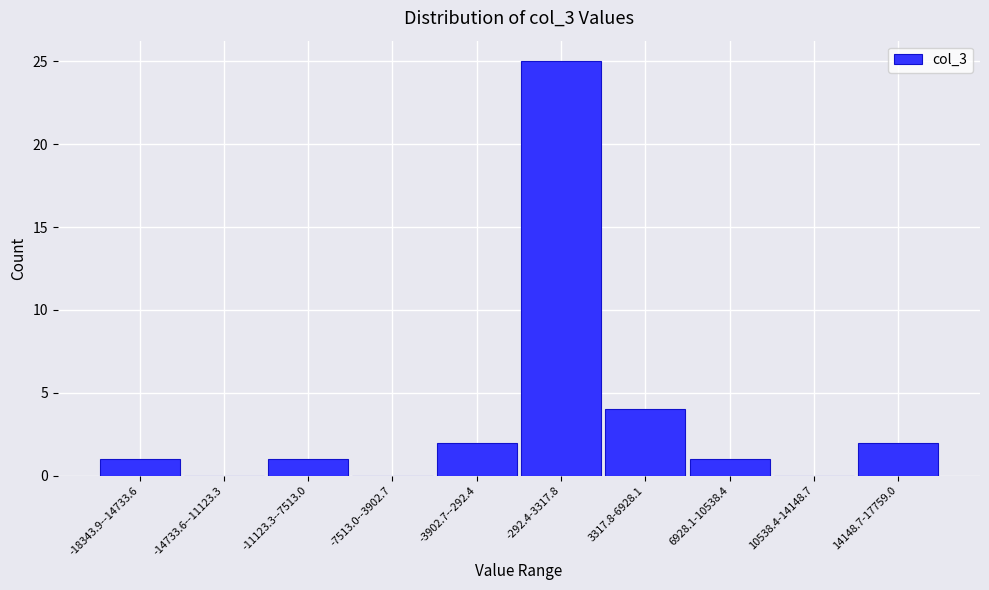

Reading left to right, extract all data points from this chart.

-18343.9--14733.6=1	-14733.6--11123.3=0	-11123.3--7513.0=1	-7513.0--3902.7=0	-3902.7--292.4=2	-292.4-3317.8=25	3317.8-6928.1=4	6928.1-10538.4=1	10538.4-14148.7=0	14148.7-17759.0=2